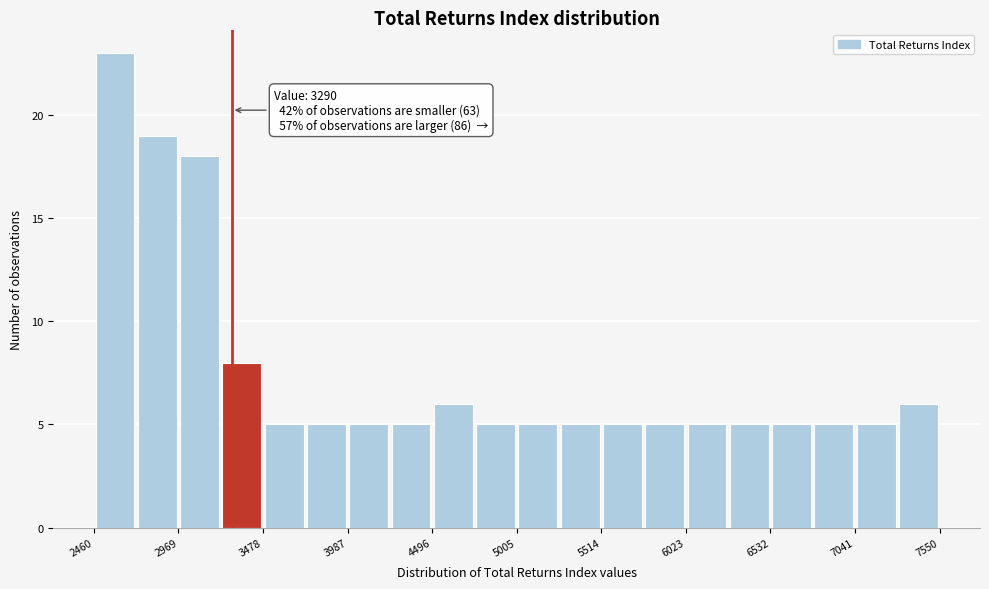

Read against the x-axis, roughly where is the centre of the tallest bar?

2600